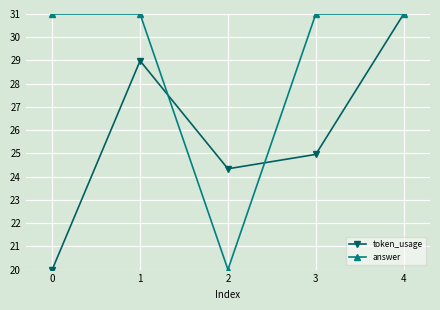

At how many categories does at least one series exceed 23?

5